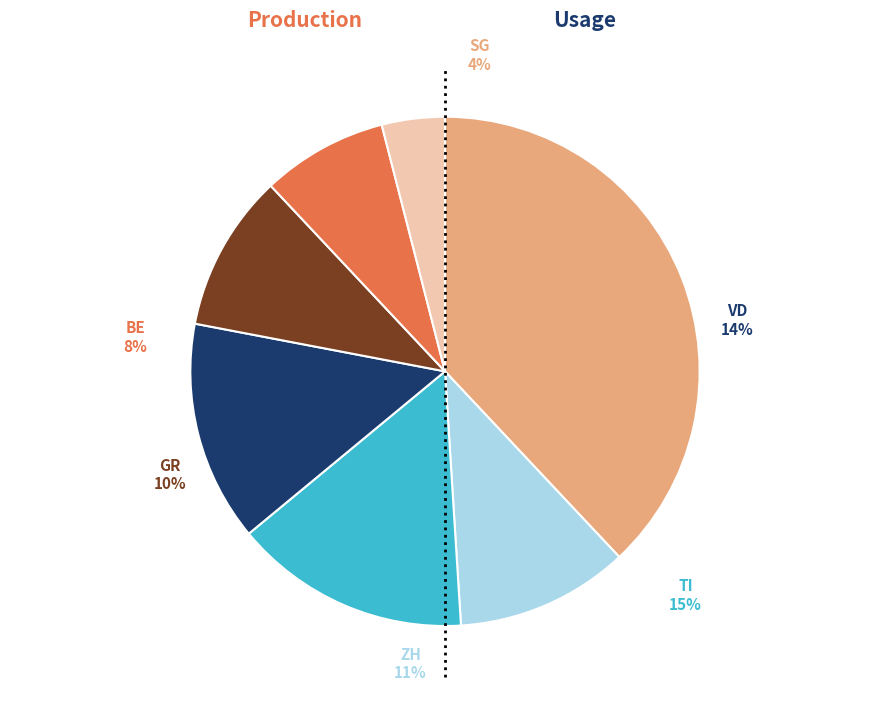

To the nearest percent, what is the average slice percentage?

14%